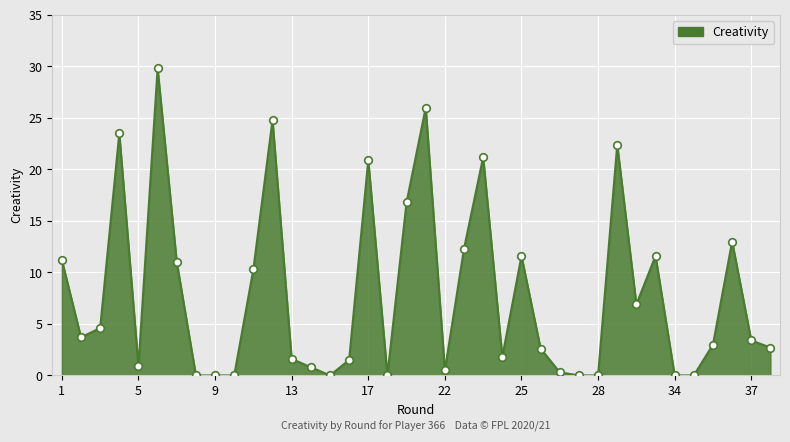

What is the greatest value displayed?

29.8